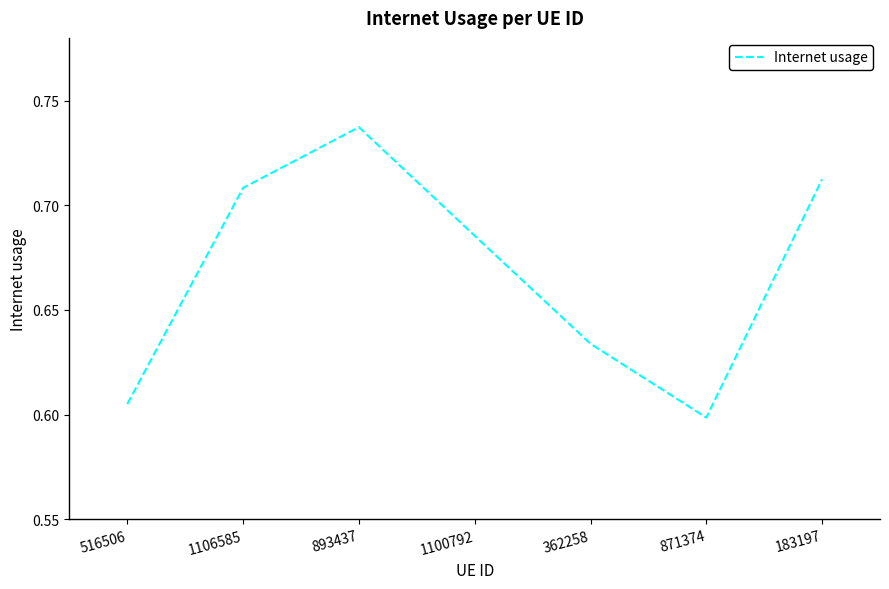

What is the change in value from 893437 to 362258?

-0.1